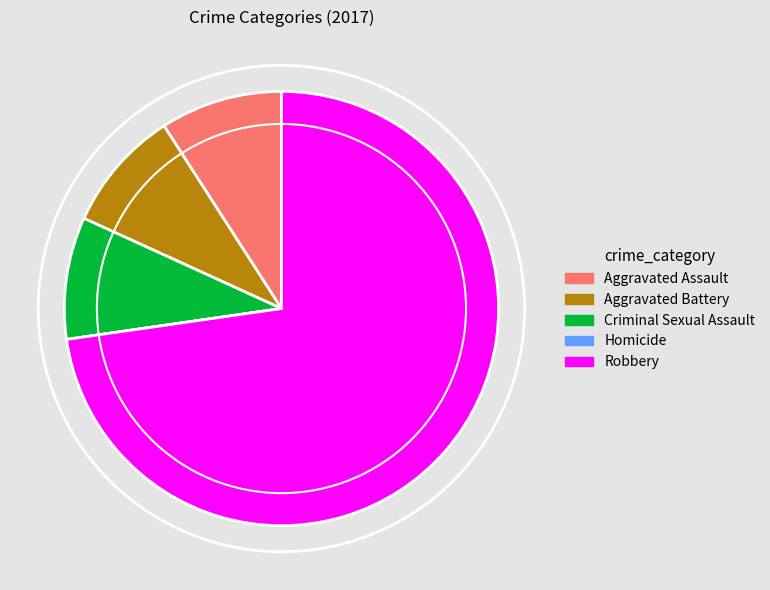

Which category accounts for the majority?

Robbery